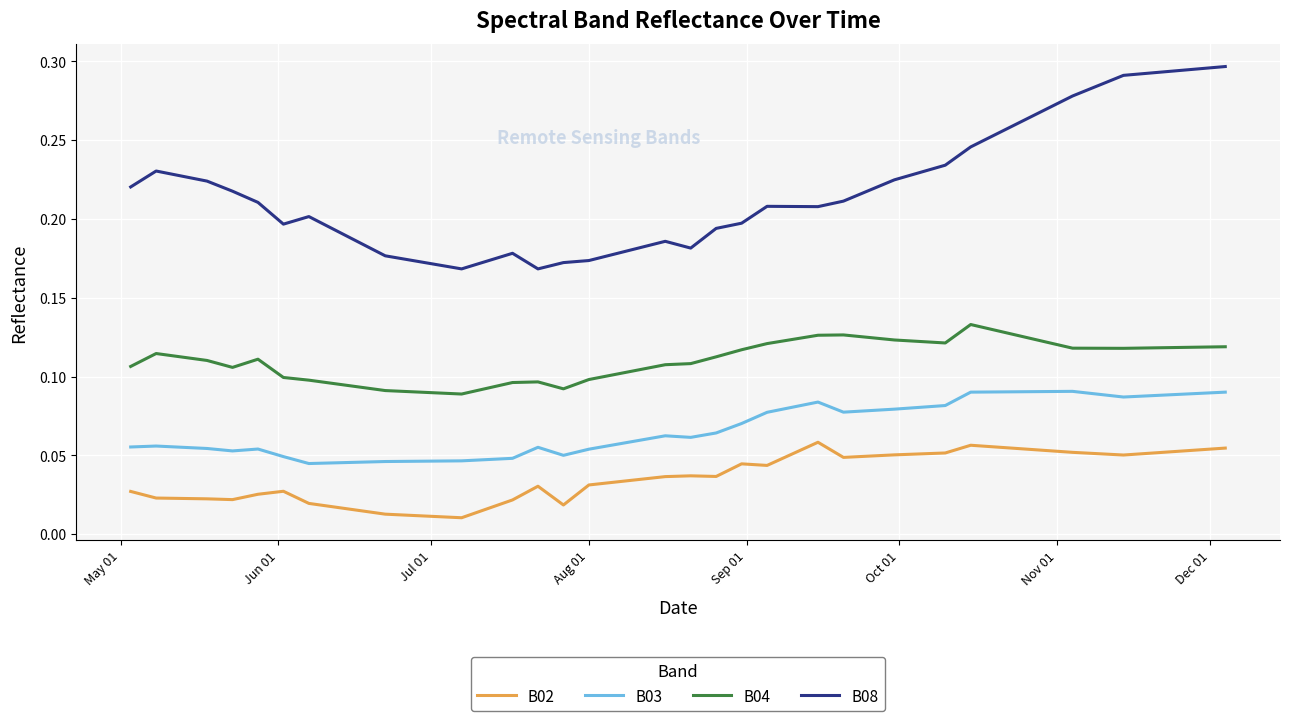

List the series in order of their peak value, lowest first.

B02, B03, B04, B08